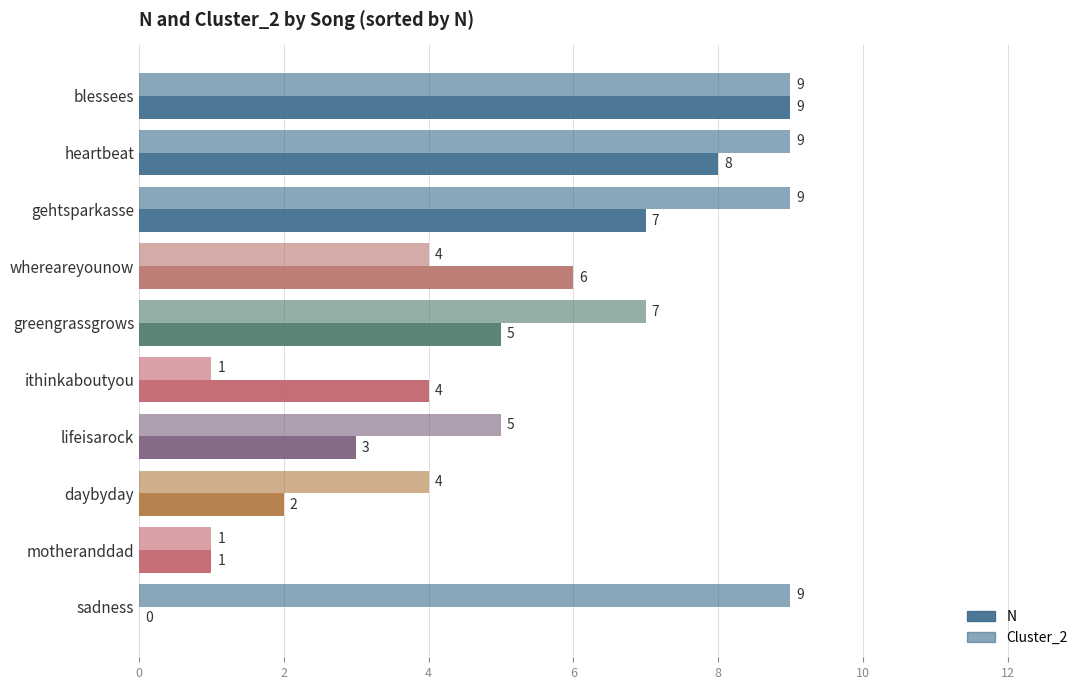

How many categories are shown in the chart?

10